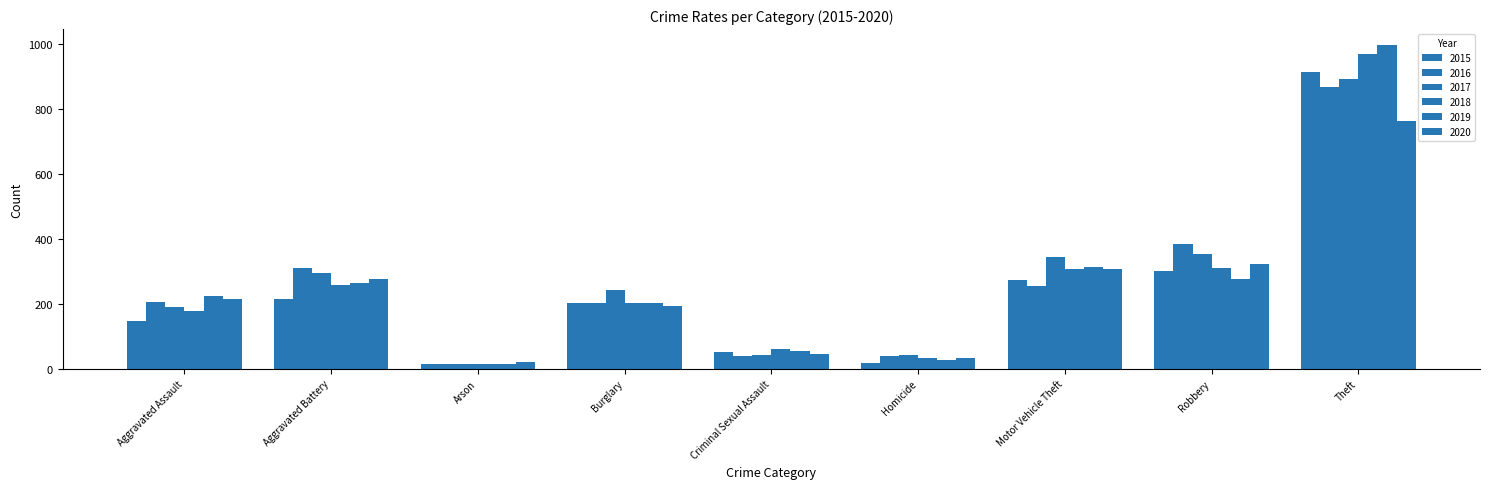

How many values in the 2019 series are below 224?

4